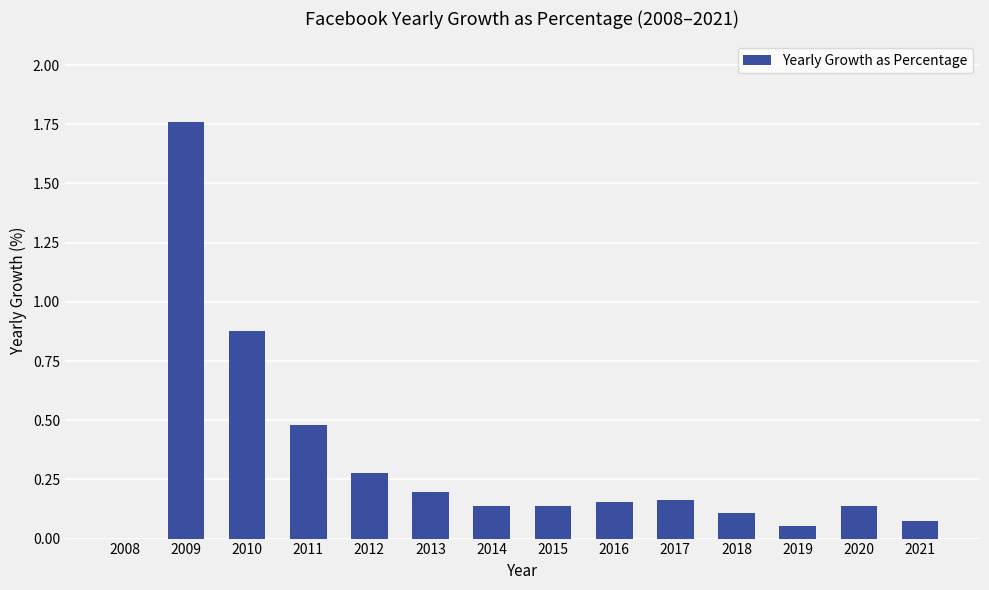

The chart shows a value of 0.1 at 2019. True or false?

True